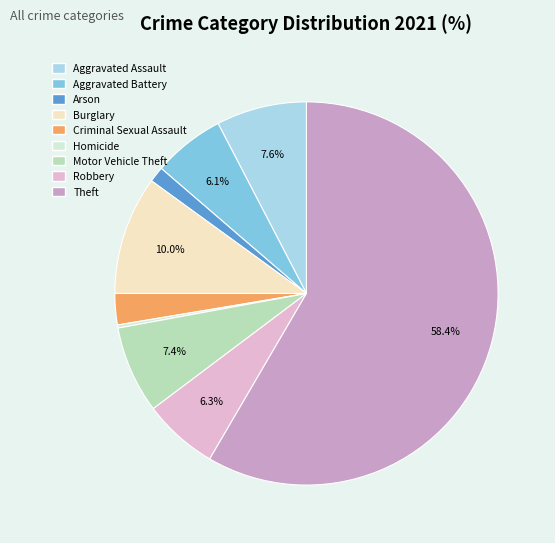

Which has a higher value, Theft or Aggravated Battery?

Theft